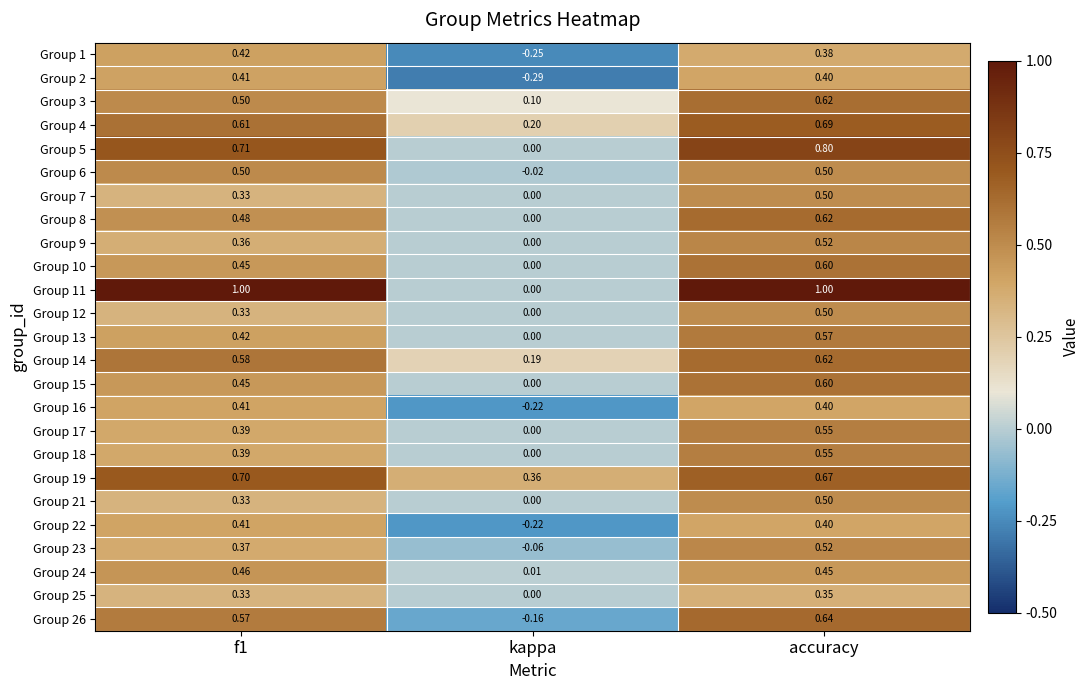

At which category does the chart reach its minimum across all series?

kappa